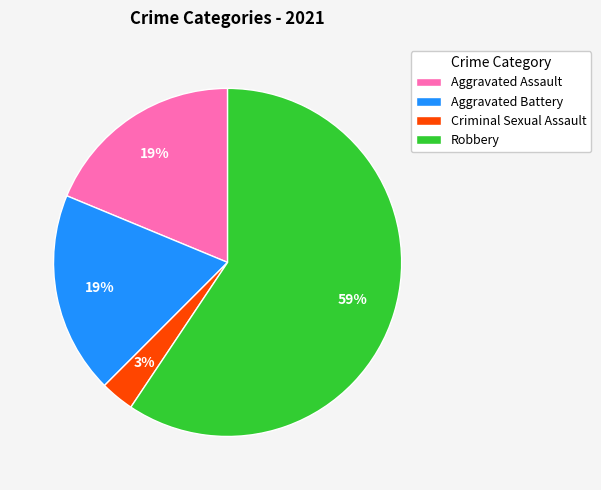

Which category accounts for the majority?

Robbery